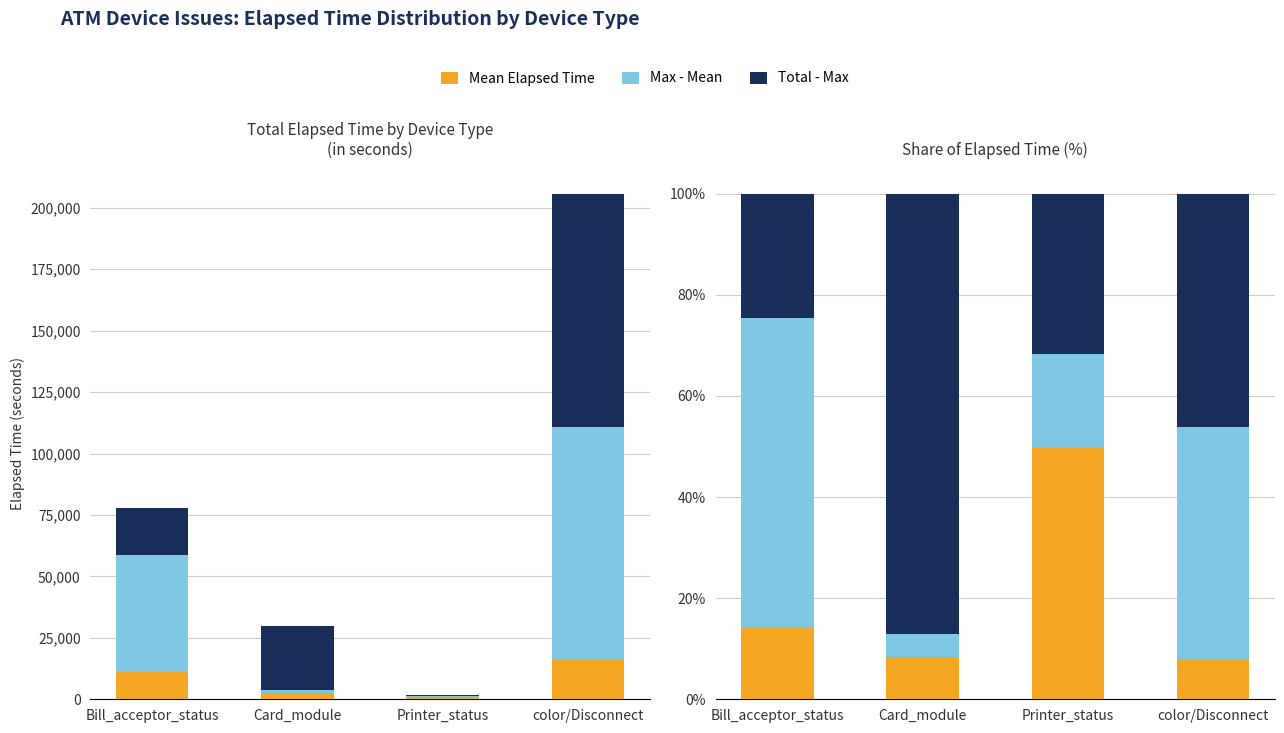

What position from the left is Card_module?

2